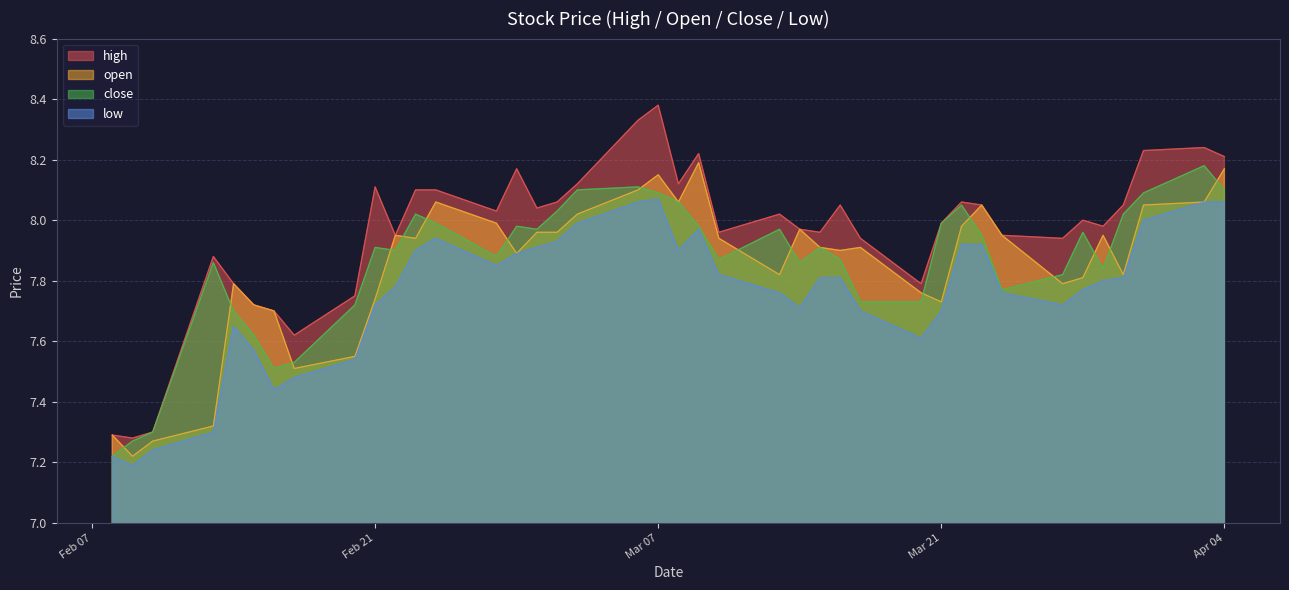

What is the difference between the maximum and minimum values in the open series?

1.0